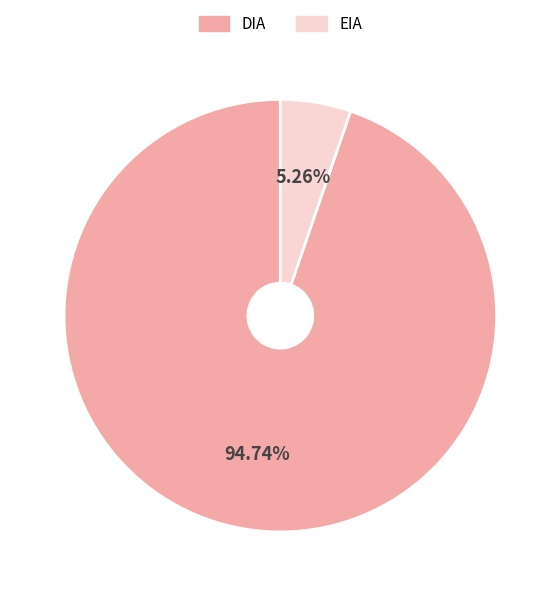

Between EIA and DIA, which is larger?

DIA